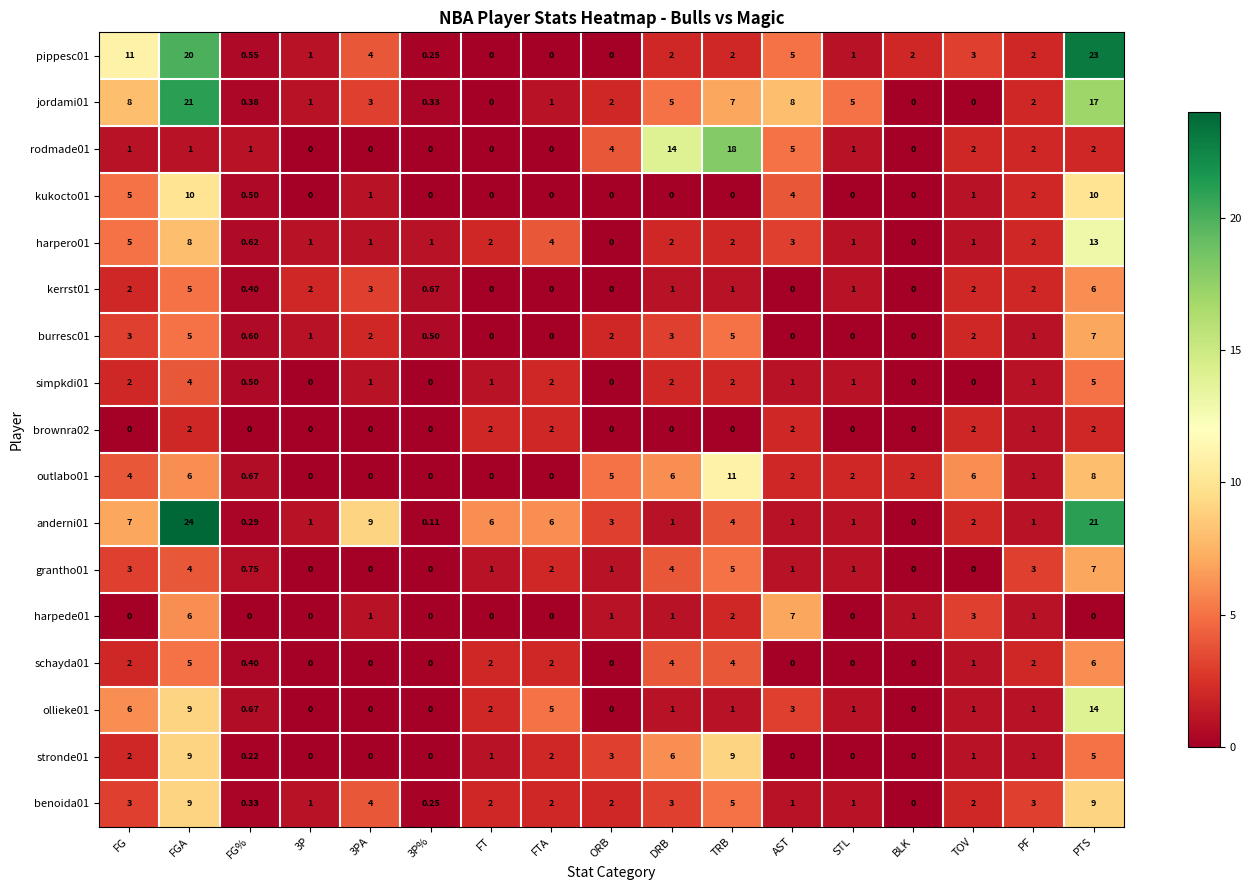

At which label does outlabo01 first exceed 2?

FG